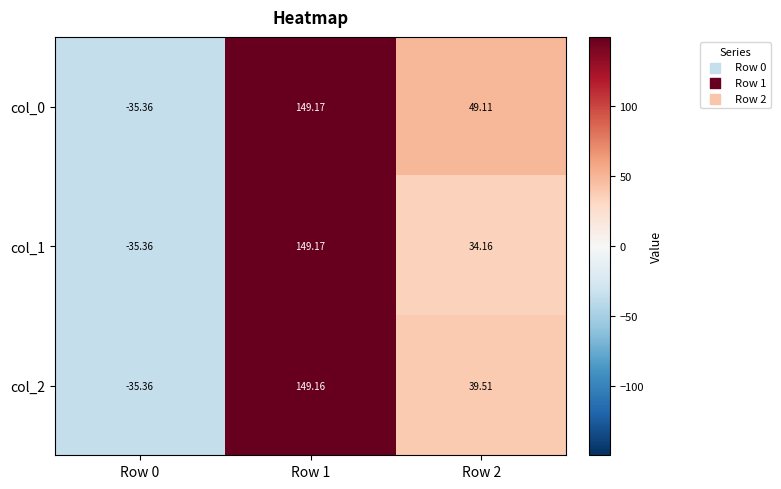

List the series in order of their overall mean, highest first.

col_0, col_2, col_1